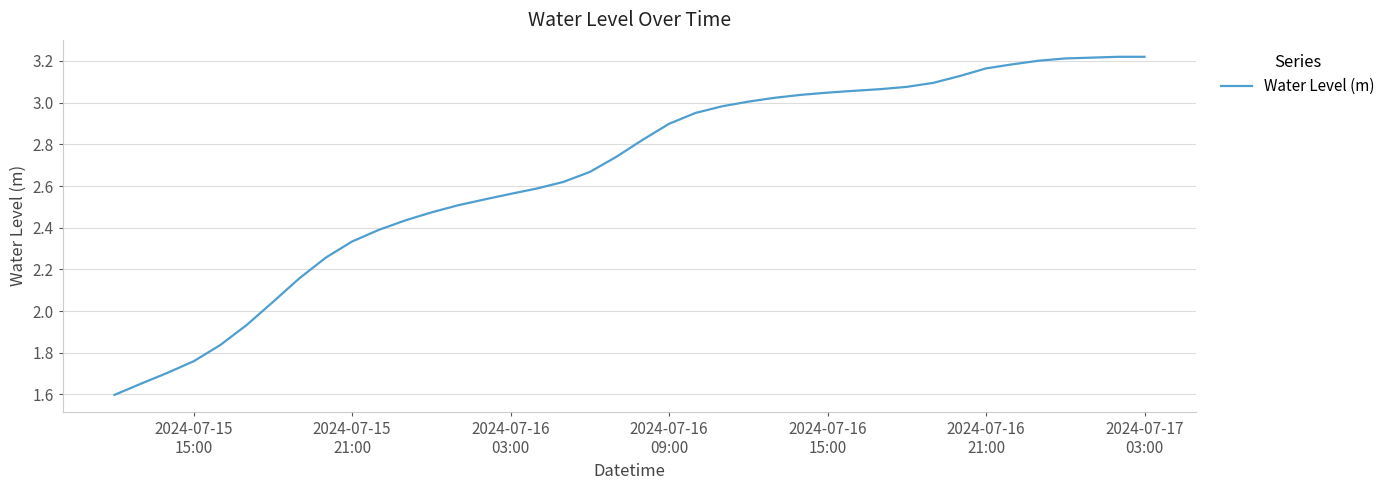

What is the difference between the maximum and minimum values?

1.6